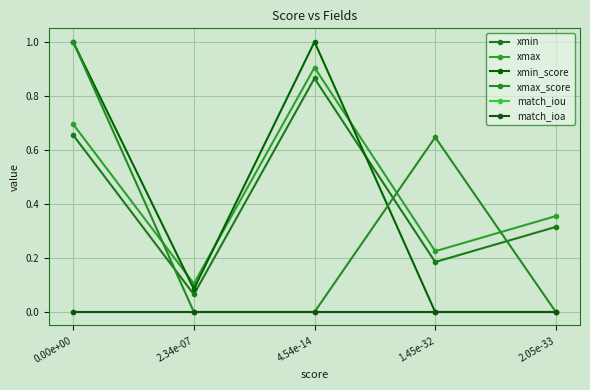

After their last crossing, which series has the higher values: xmin_score or xmax_score?

xmax_score